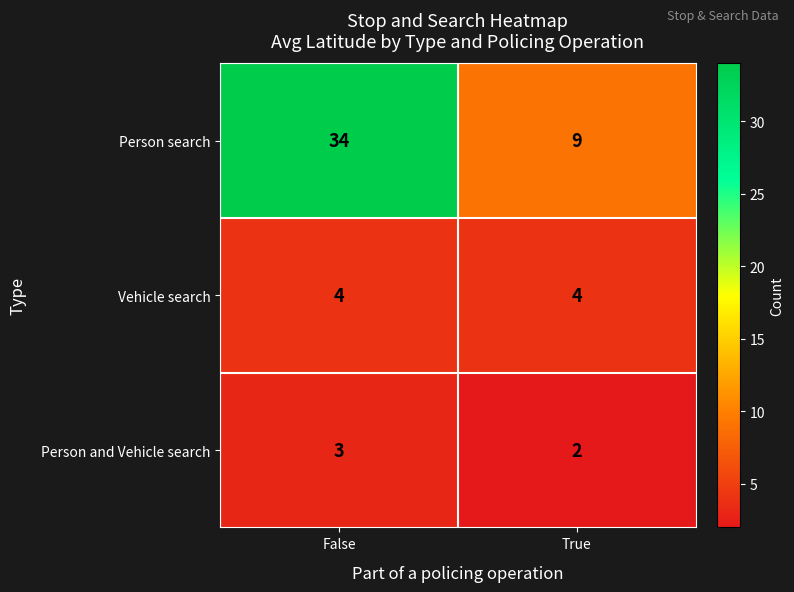

Which series changed the most between False and True?

Person search